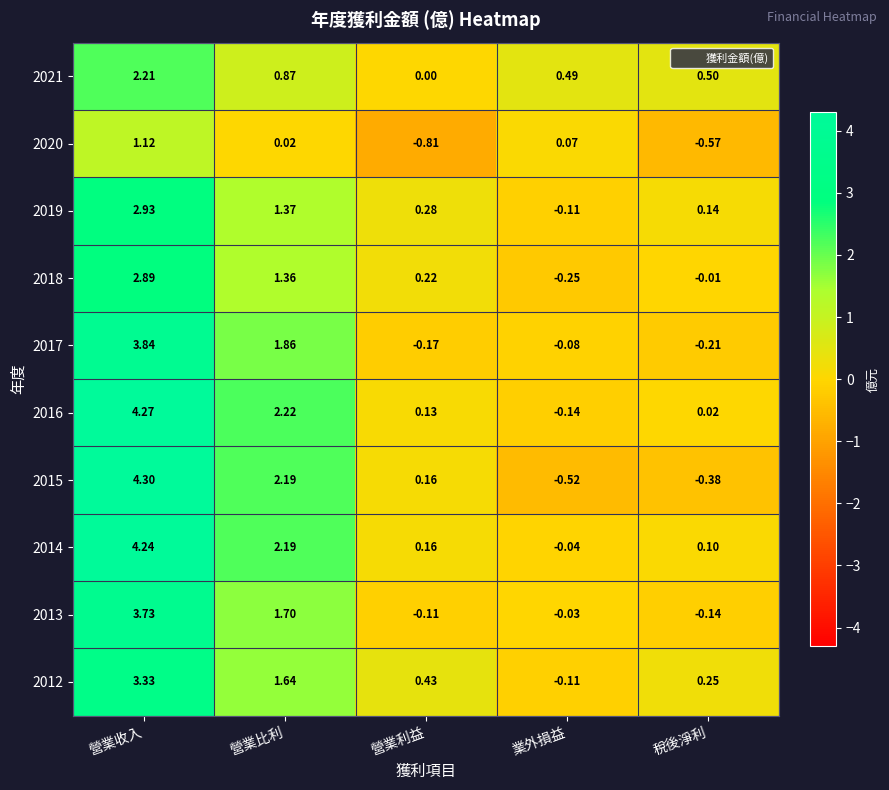

What is the difference between the highest and lowest values at 營業收入?

3.2